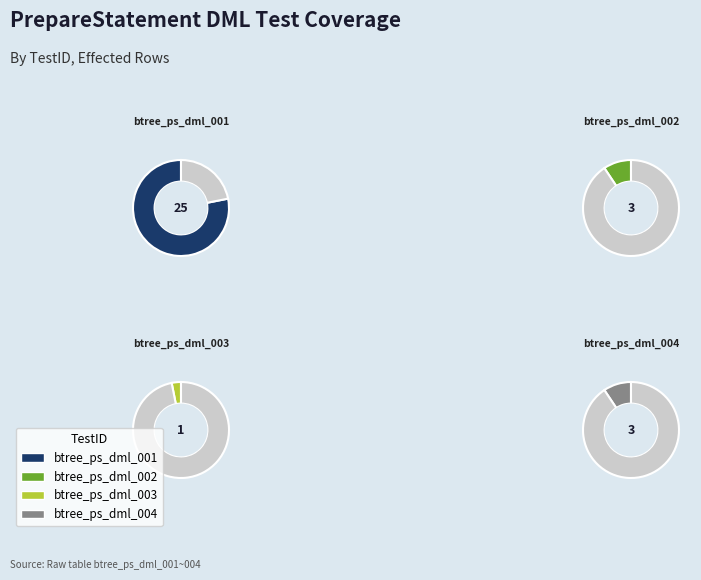

What is the ratio of the value at btree_ps_dml_004 to the value at btree_ps_dml_002?

1.0